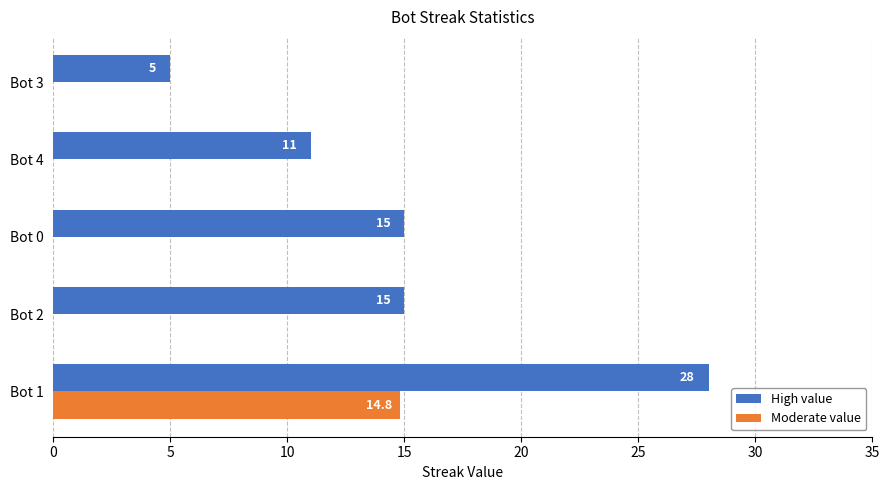

What is the greatest value displayed?

28.0